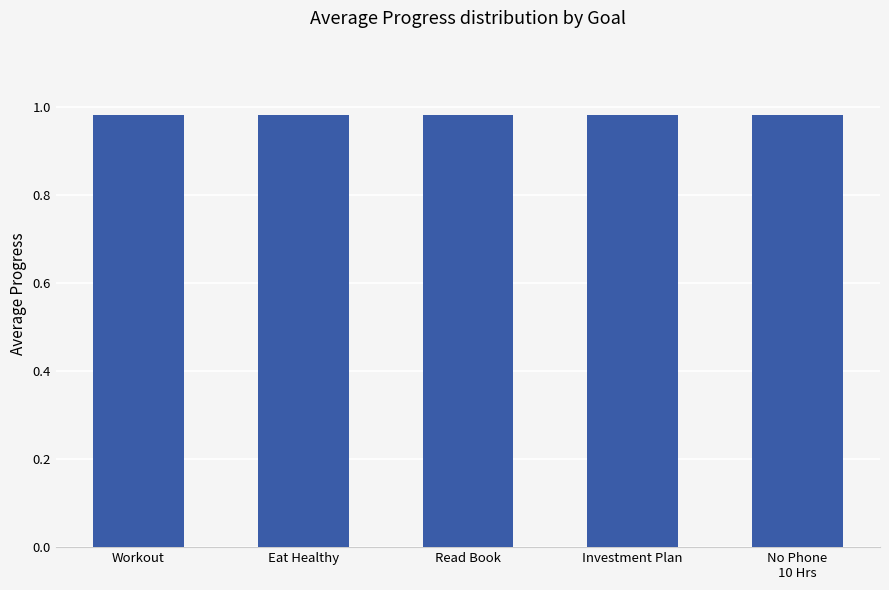

Reading left to right, transcribe all the data shown in this chart.

1.0	1.0	1.0	1.0	1.0